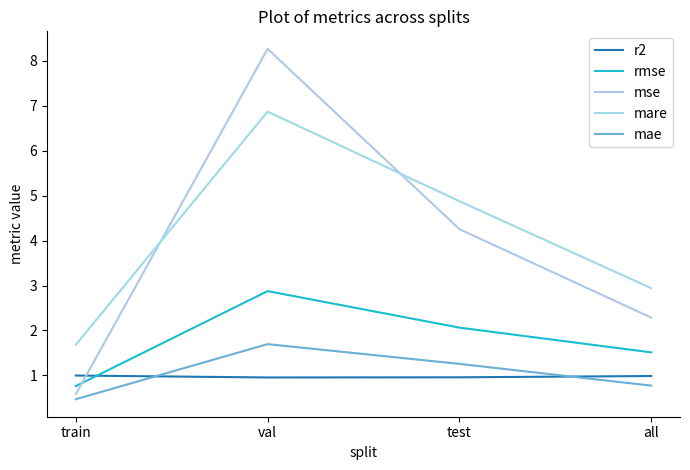

Reading left to right, what are all the values shown in this chart?

r2: train=1.0	val=1.0	test=1.0	all=1.0
rmse: train=0.8	val=2.9	test=2.1	all=1.5
mse: train=0.6	val=8.3	test=4.3	all=2.3
mare: train=1.7	val=6.9	test=4.9	all=2.9
mae: train=0.5	val=1.7	test=1.3	all=0.8